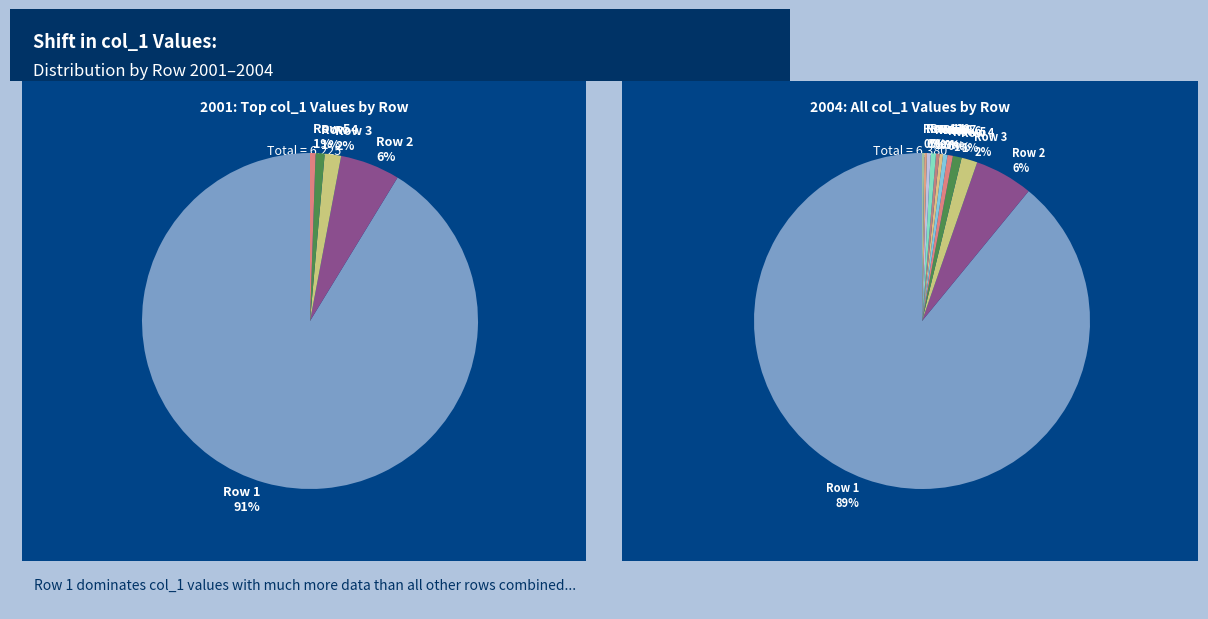

To the nearest percent, what is the combined percentage of 4 and 71?

90%